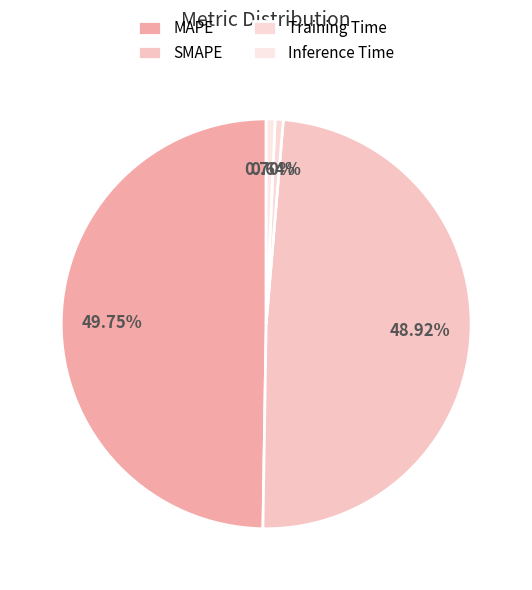

To the nearest percent, what is the average slice percentage?

25%